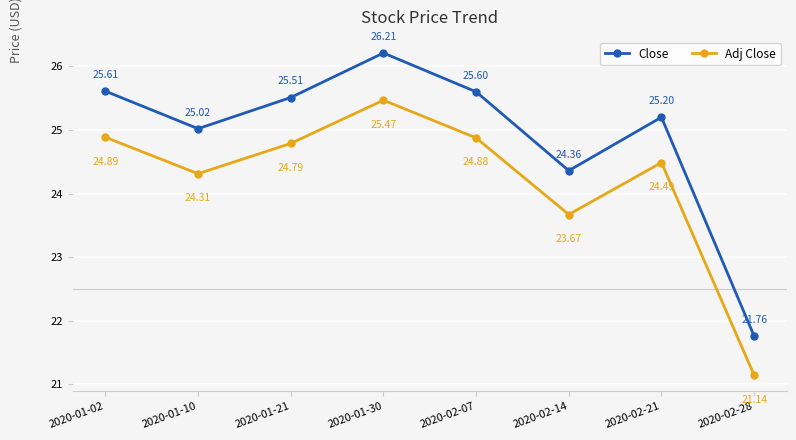

How many data points does each series have?

8